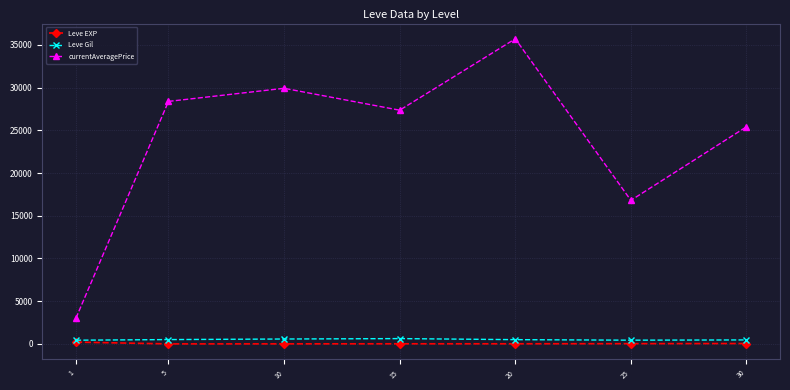

What is the total value across all series at 30?

25932.0